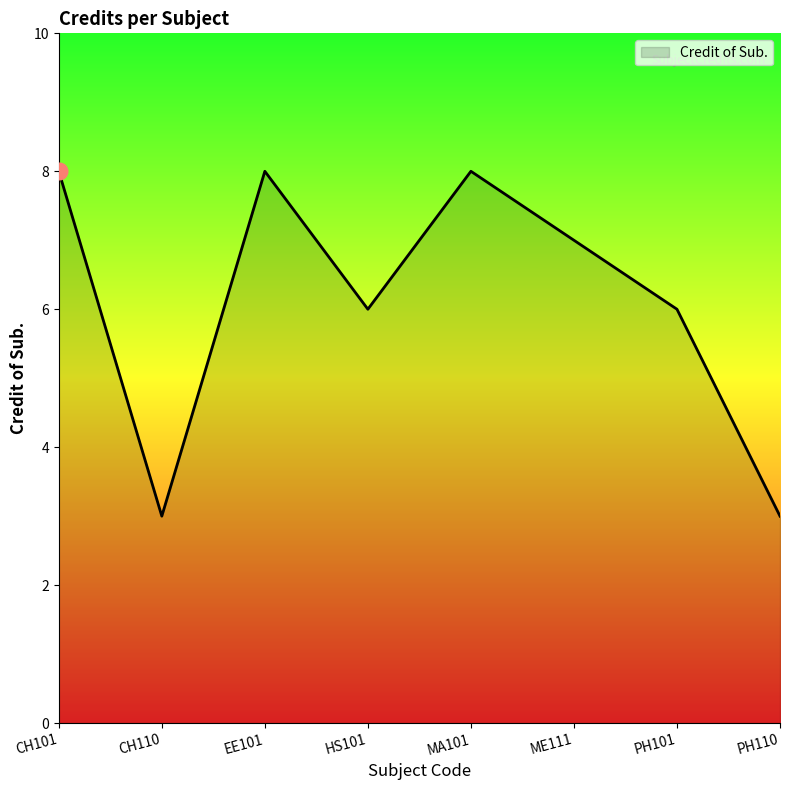

How many lines are shown in the chart?

1